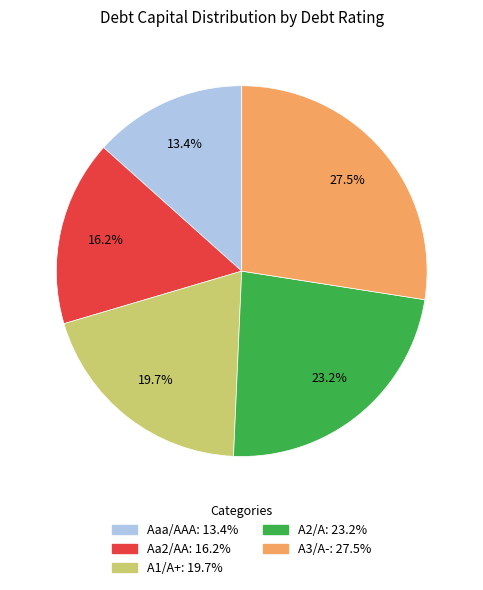

Combined, what portion of the pie is A1/A+ and Aaa/AAA?

33.1%